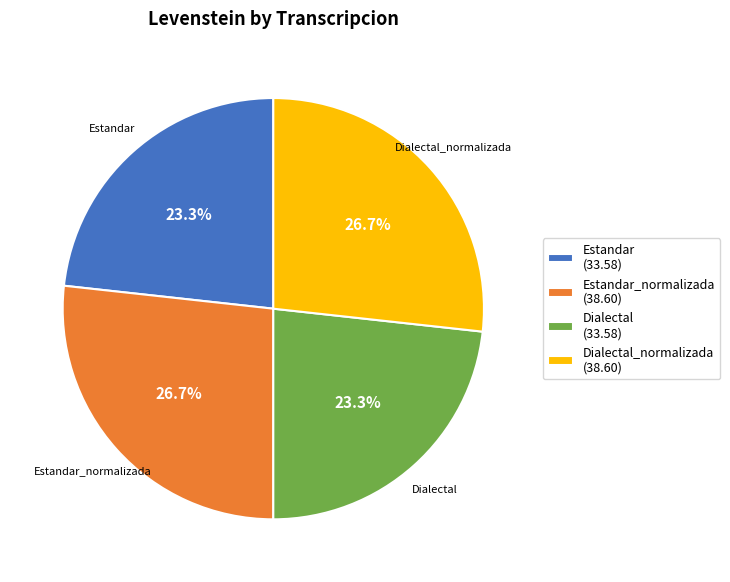

To the nearest percent, what is the average slice percentage?

25%